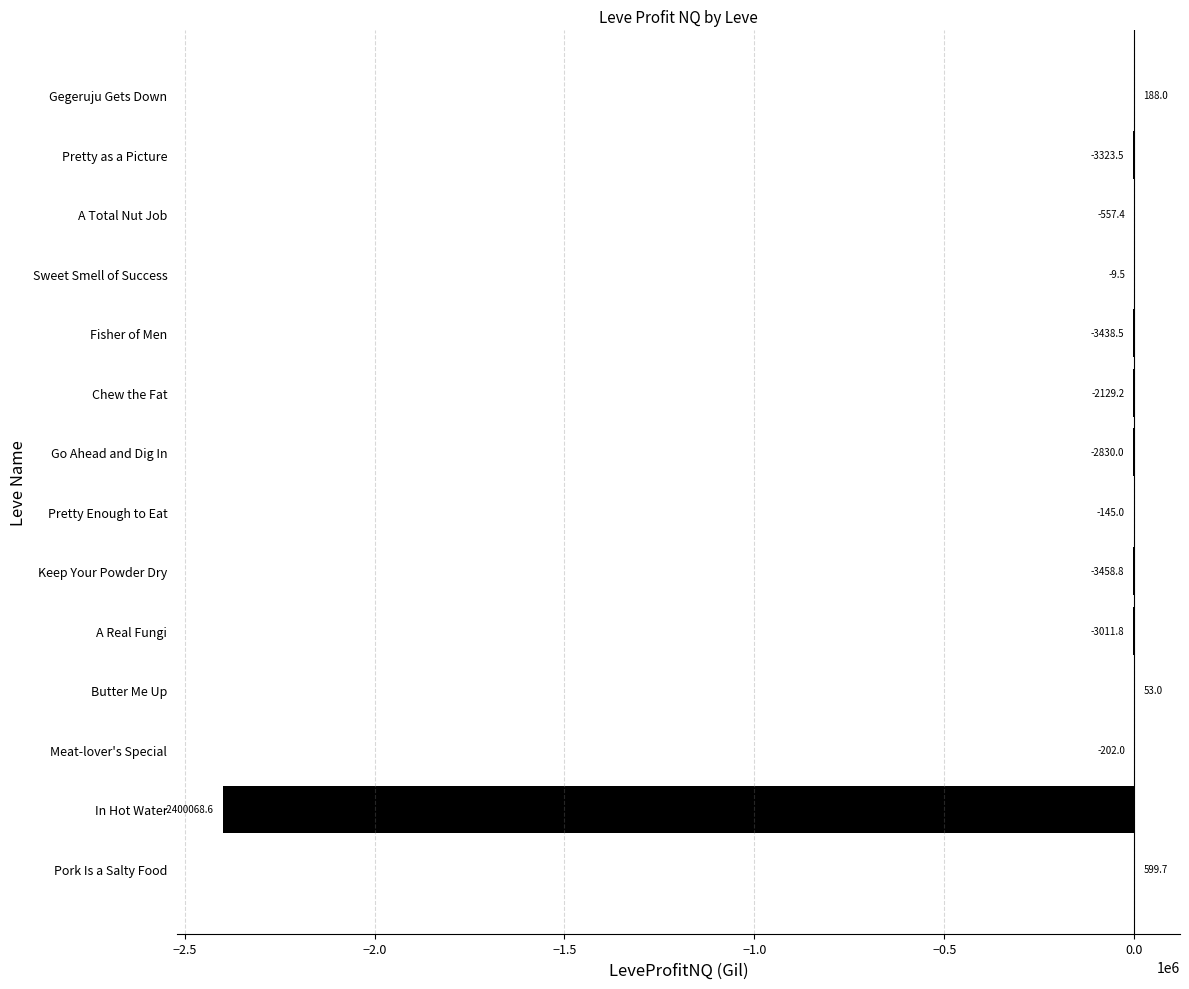

Is it true that the value at Fisher of Men is -3438.5?

True